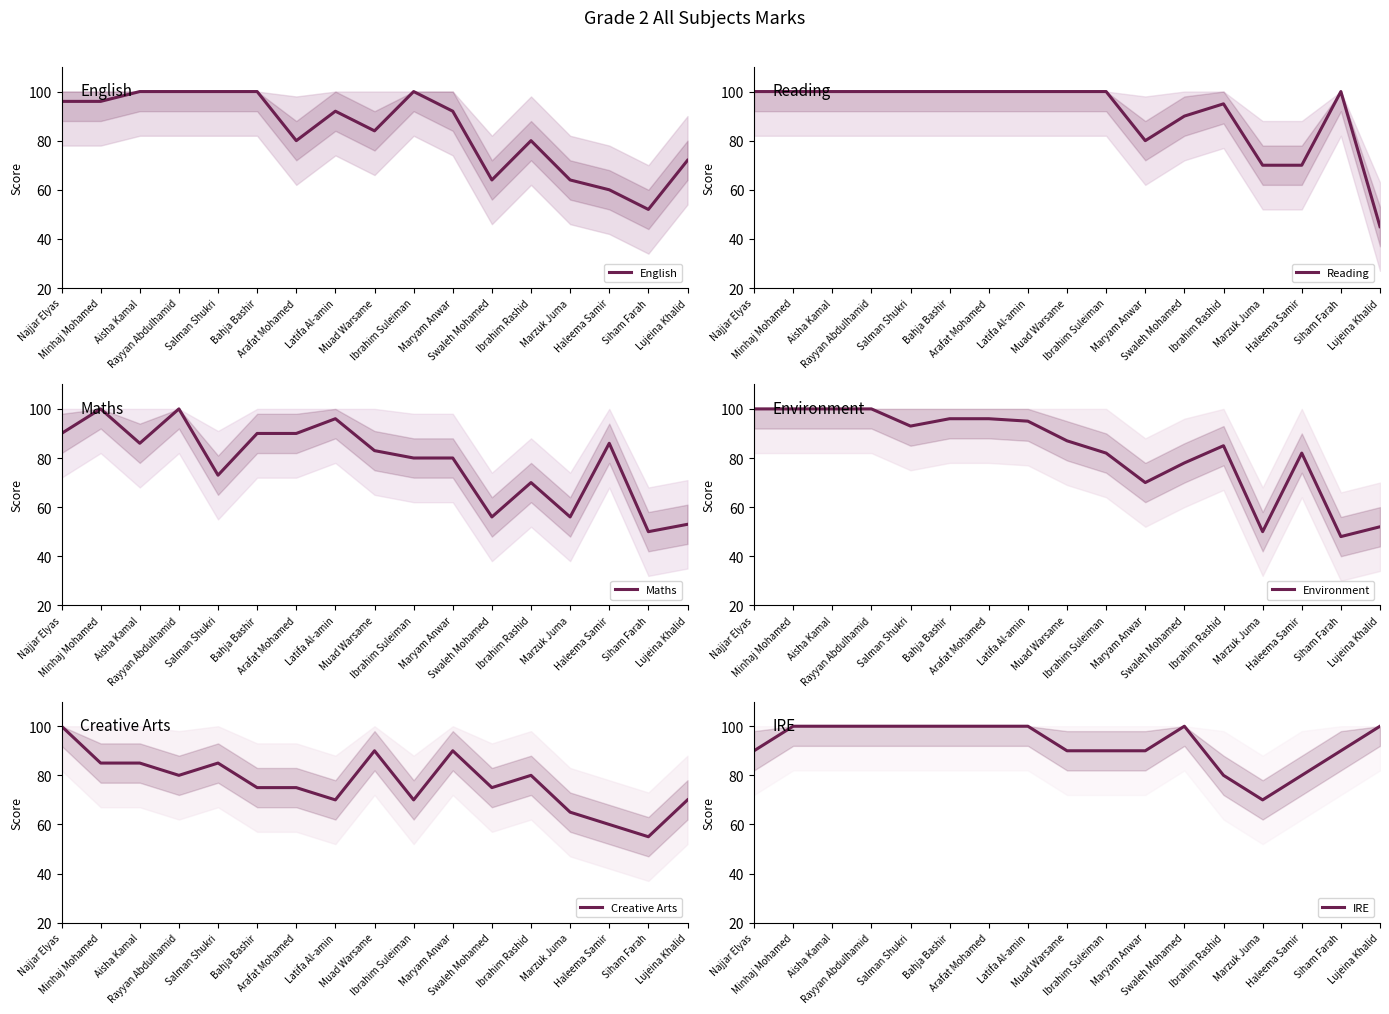

Read the Creative Arts value at Lujeina Khalid.

70